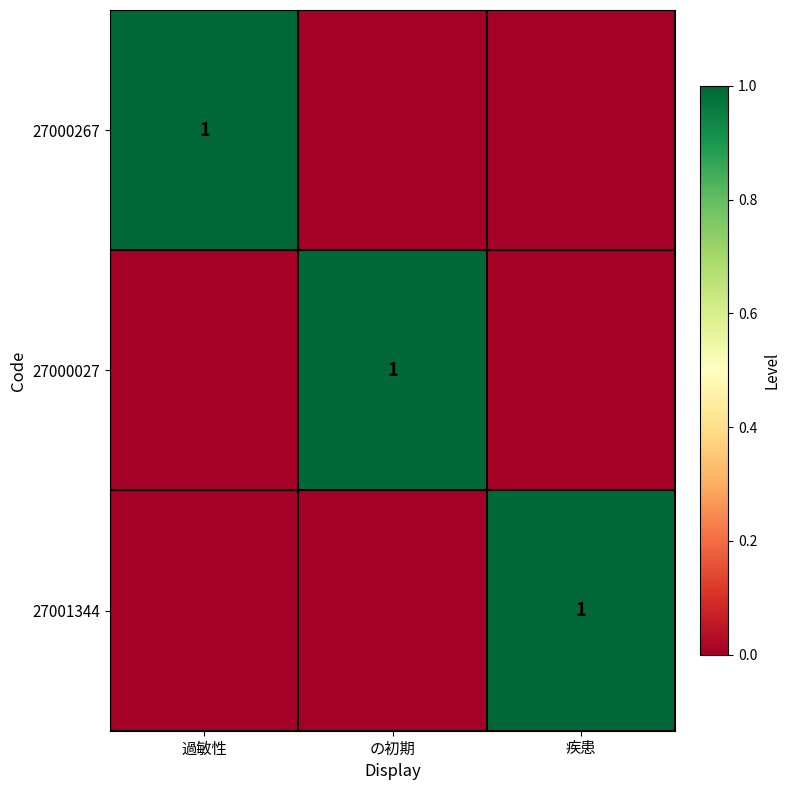

The value of 27001344 at 疾患 is 0. True or false?

False